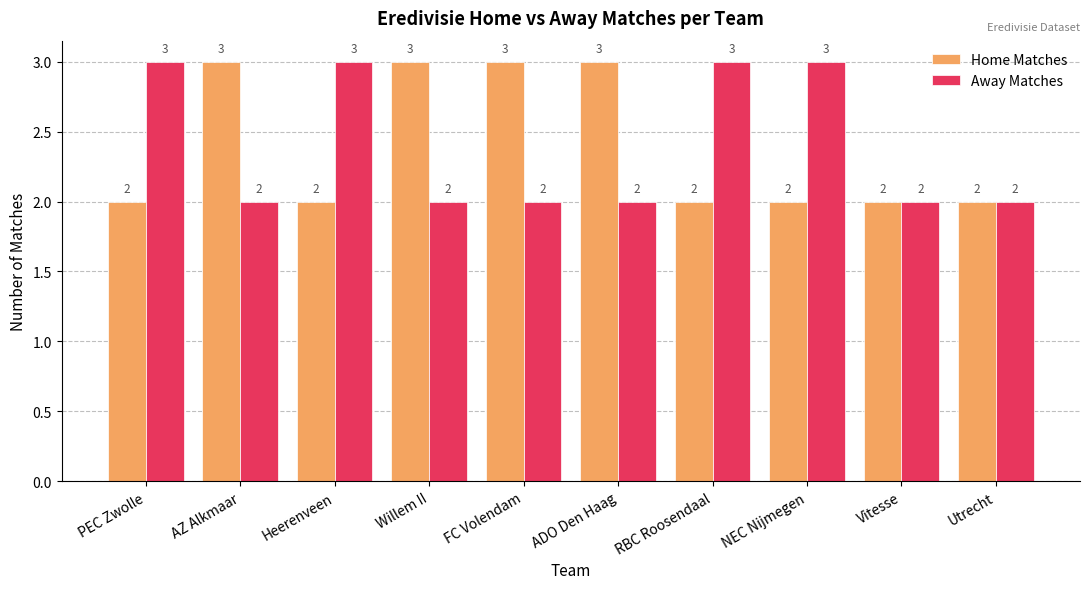

What is the label of the 8th bar from the right?

RBC Roosendaal